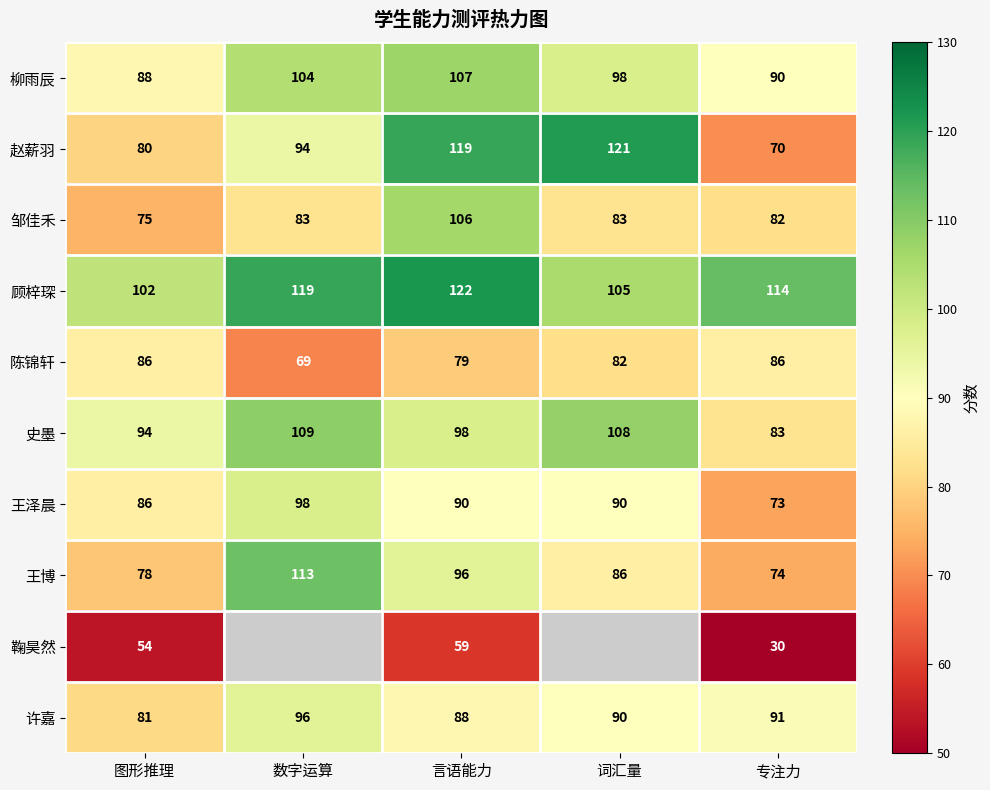

At which label does 陈锦轩 first exceed 82?

图形推理